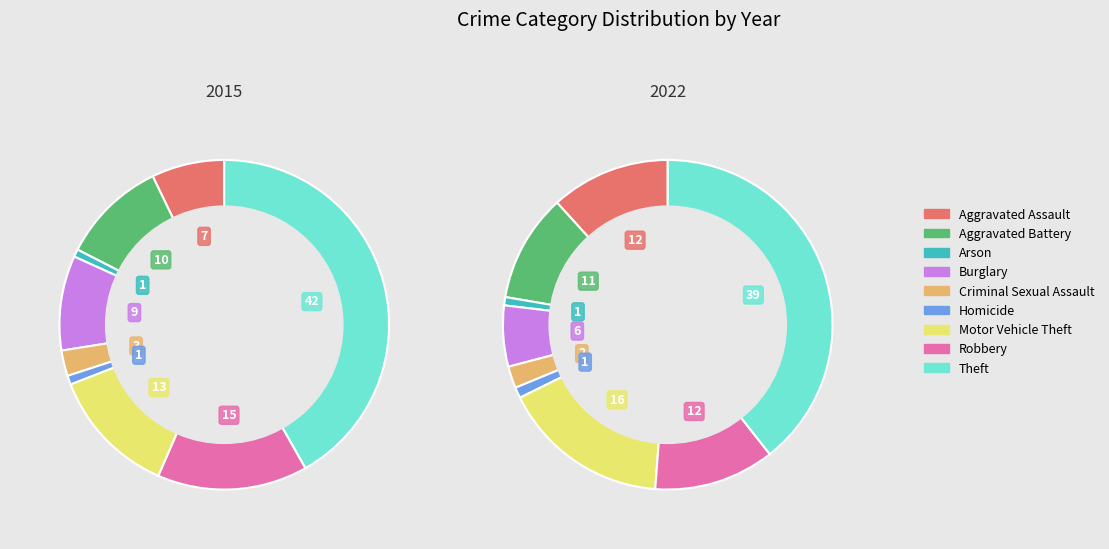

How many slices are in this pie chart?

9